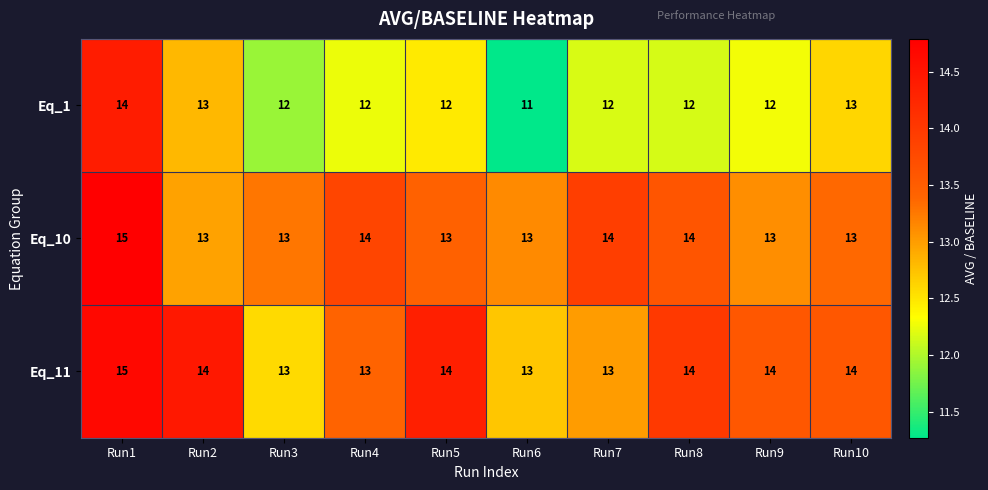

What is the approximate value of Eq_10 at Run2?

13